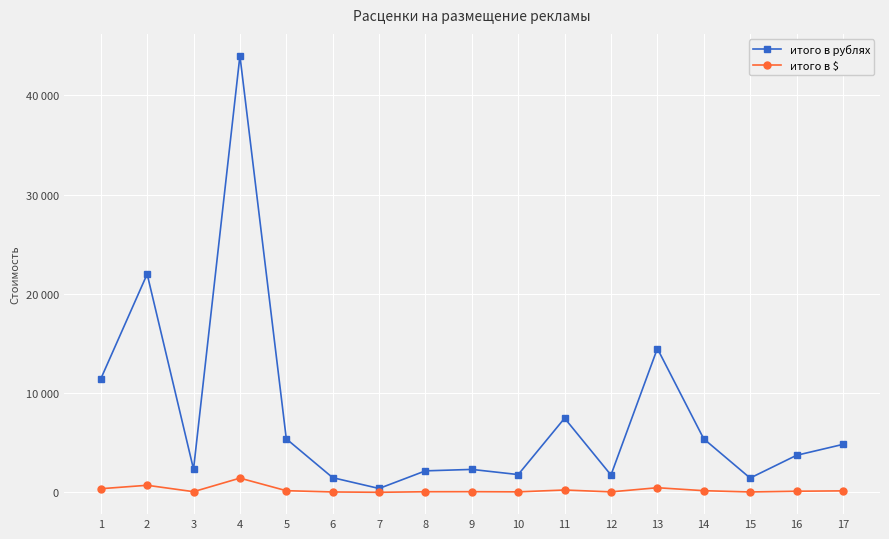

At 17, list the series in order from smallest to largest.

итого в $, итого в рублях